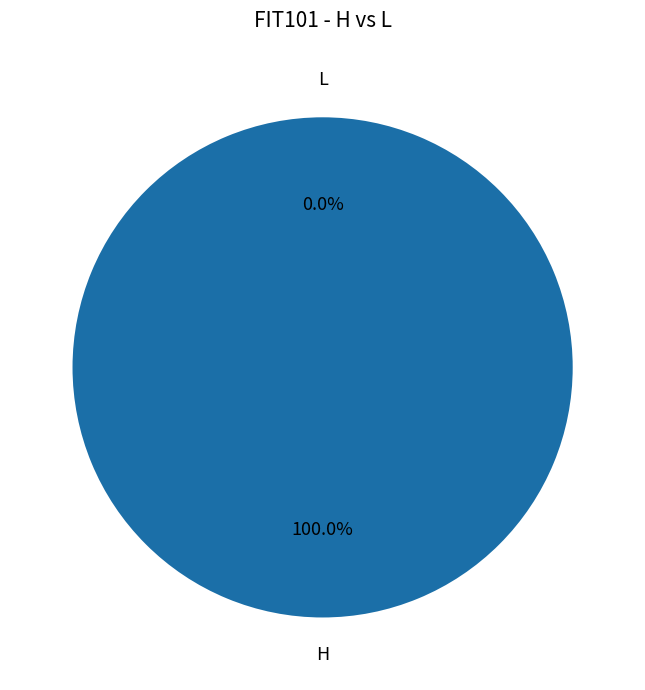

To the nearest percent, what is the combined percentage of L and H?

100%